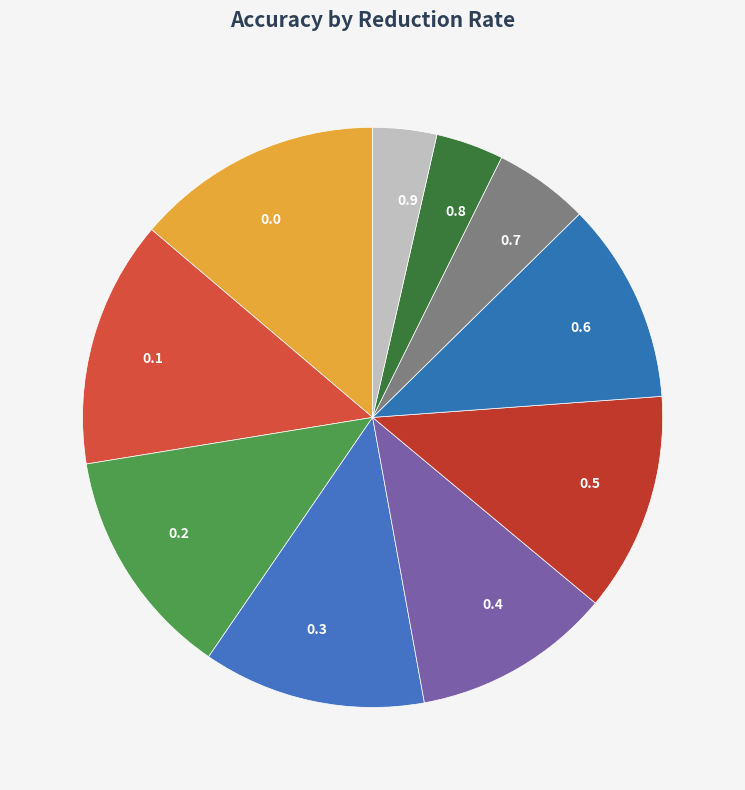

How many segments does this pie chart have?

10